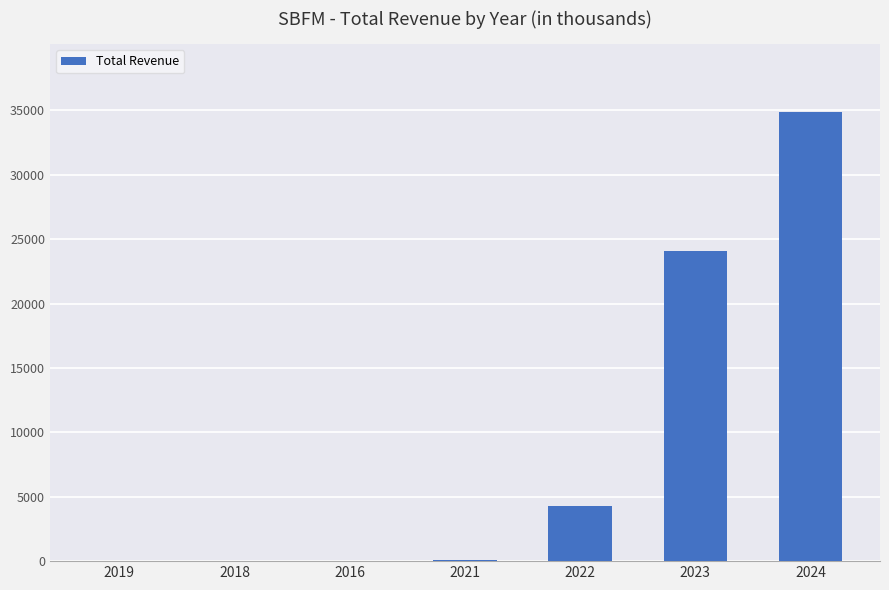

At which category does the chart reach its peak across all series?

2024